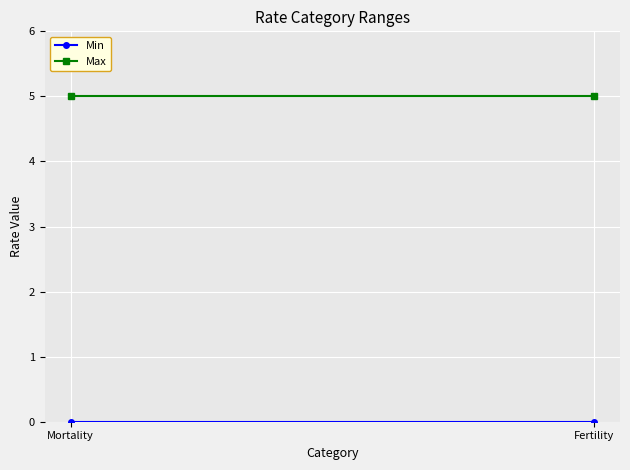

Is the value of Max at Fertility greater than the value of Min at Mortality?

Yes